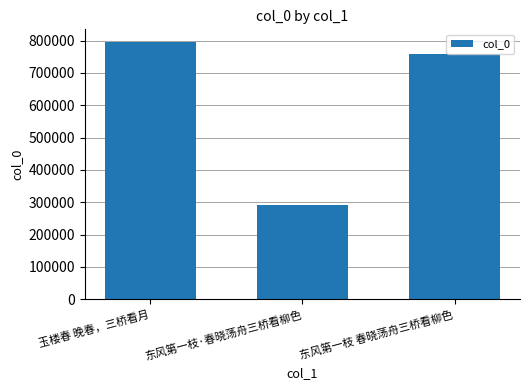

Reading right to left, transcribe all the data shown in this chart.

758813	290325	795245